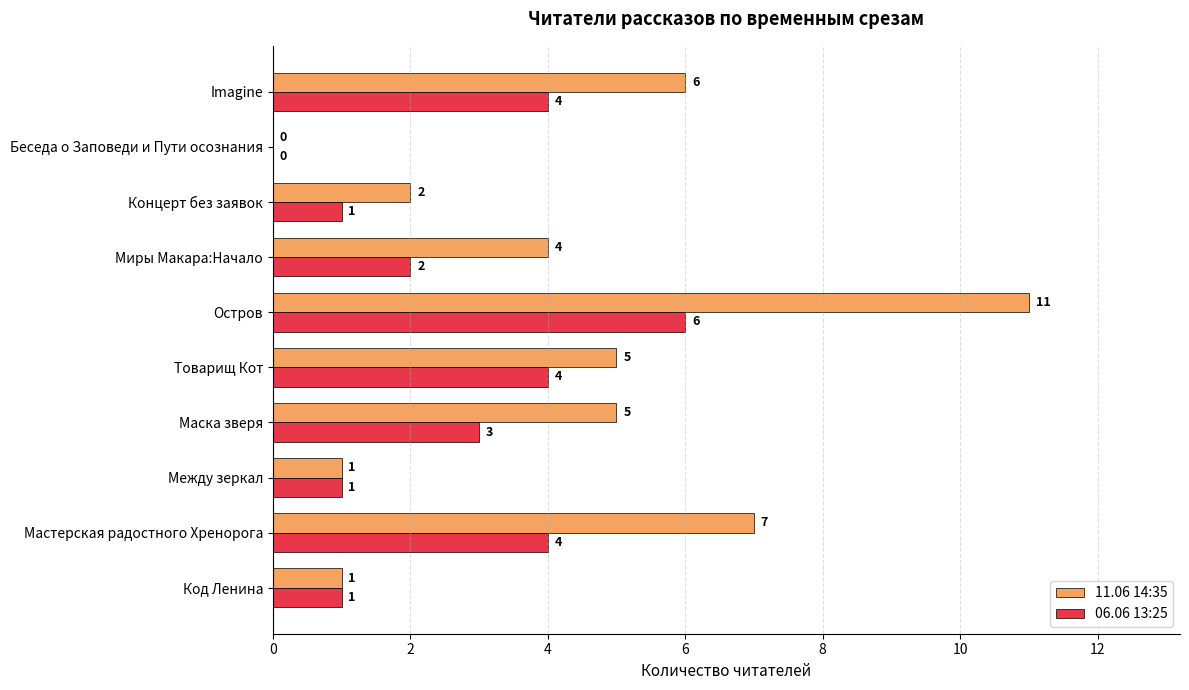

Which series changed the most between Товарищ Кот and Imagine?

11.06 14:35